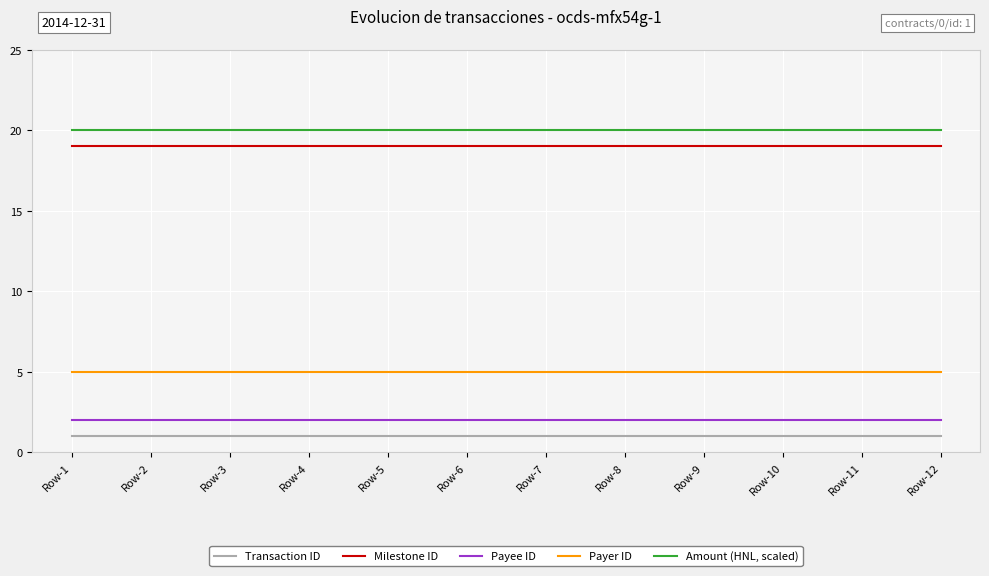

Is the value of Payee ID at Row-5 greater than the value of Milestone ID at Row-5?

No